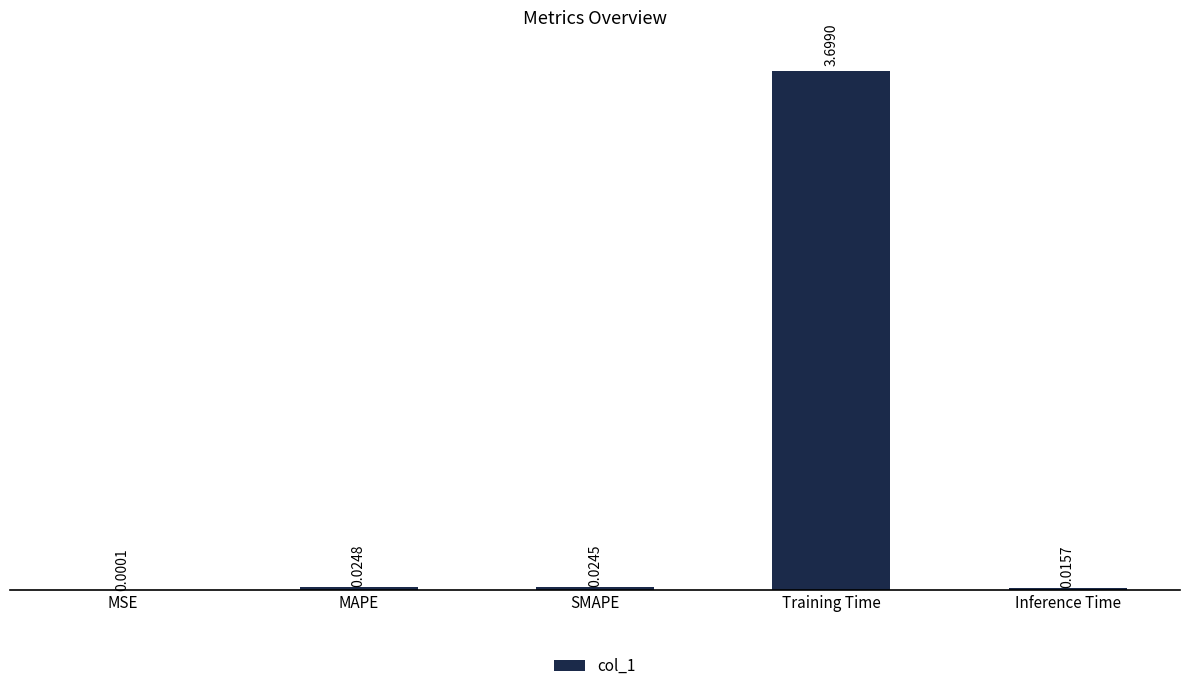

At which label is the value closest to 1?

MAPE